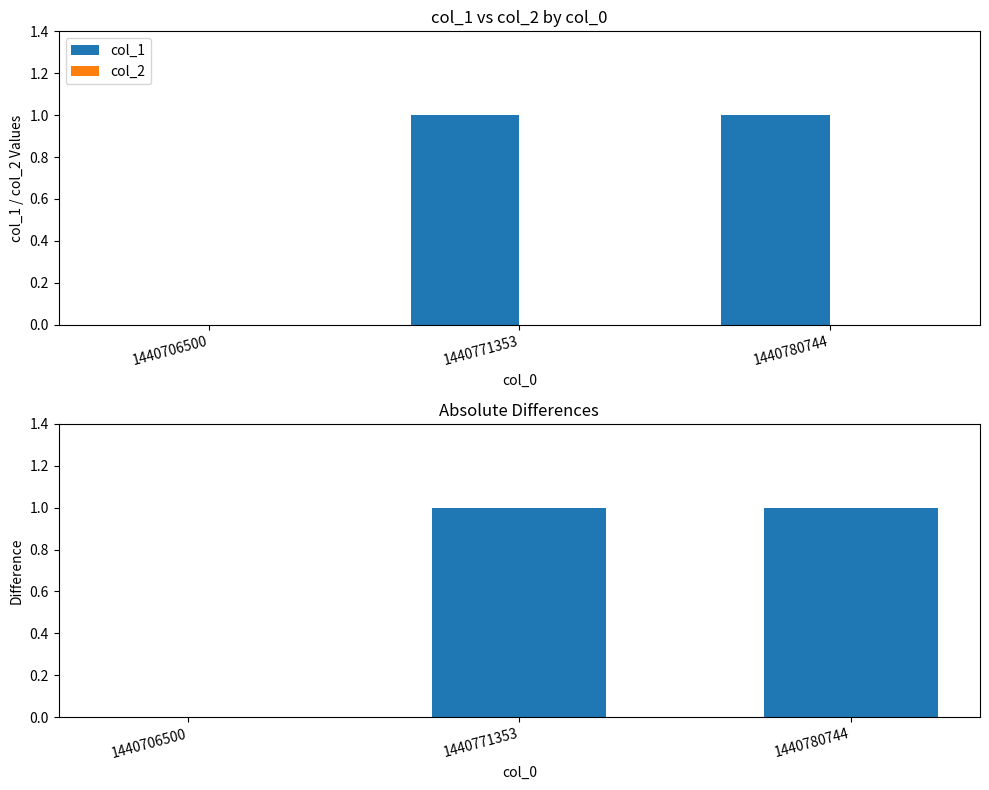

Between 1440706500 and 1440771353, which is larger?

1440771353